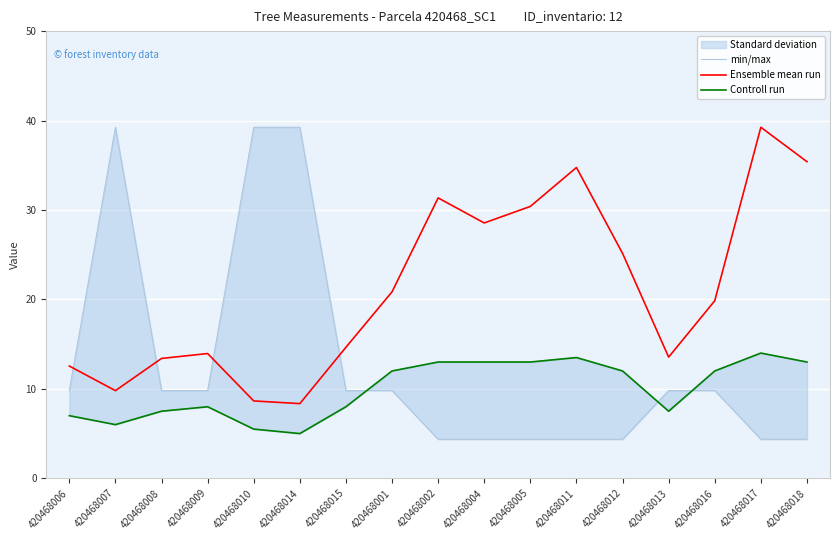

What is the label of the 4th point from the right?

420468013